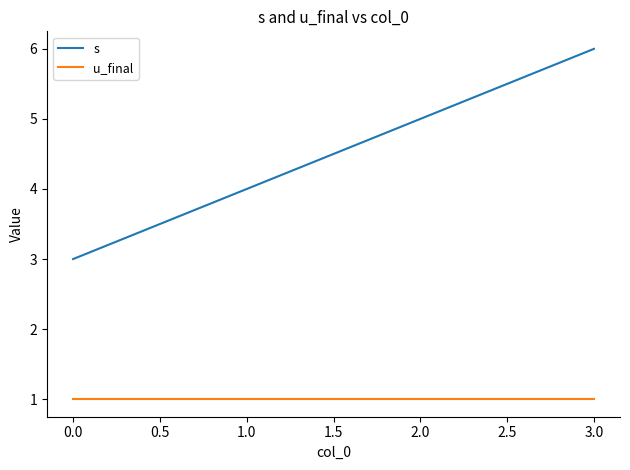

What are all the series names shown in the legend?

s, u_final